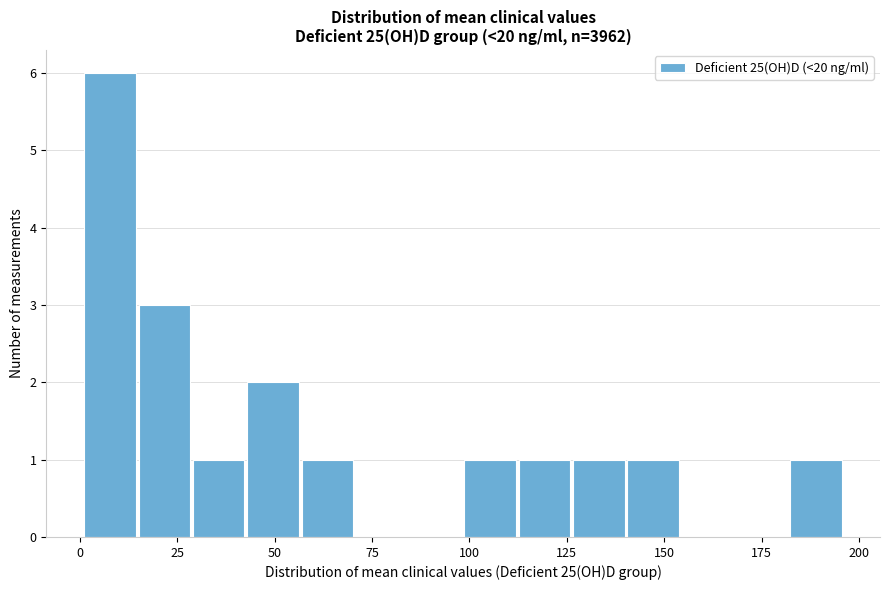

Around what value on the x-axis is the tallest bar? Give the approximate position of its centre, as read against the axis.

10